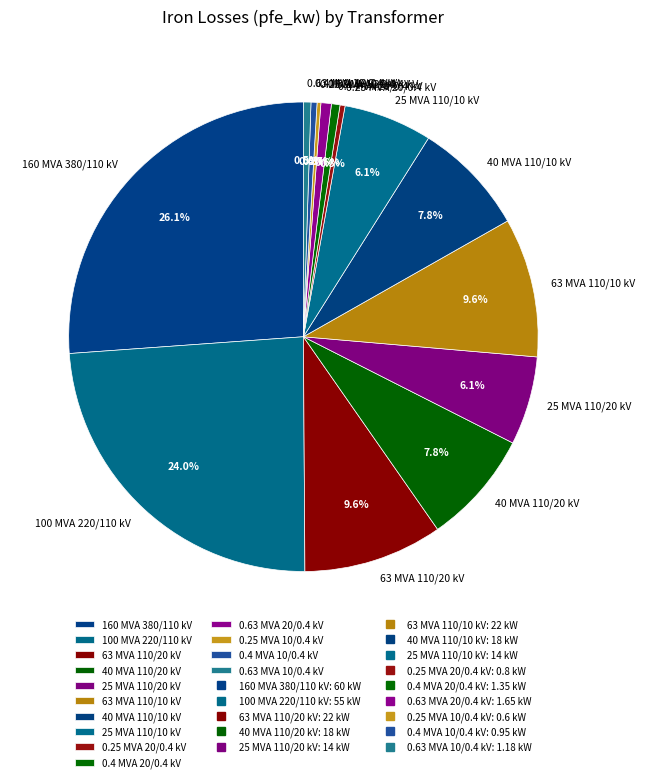

To the nearest percent, what is the difference between the largest and smallest slice percentages?

26%